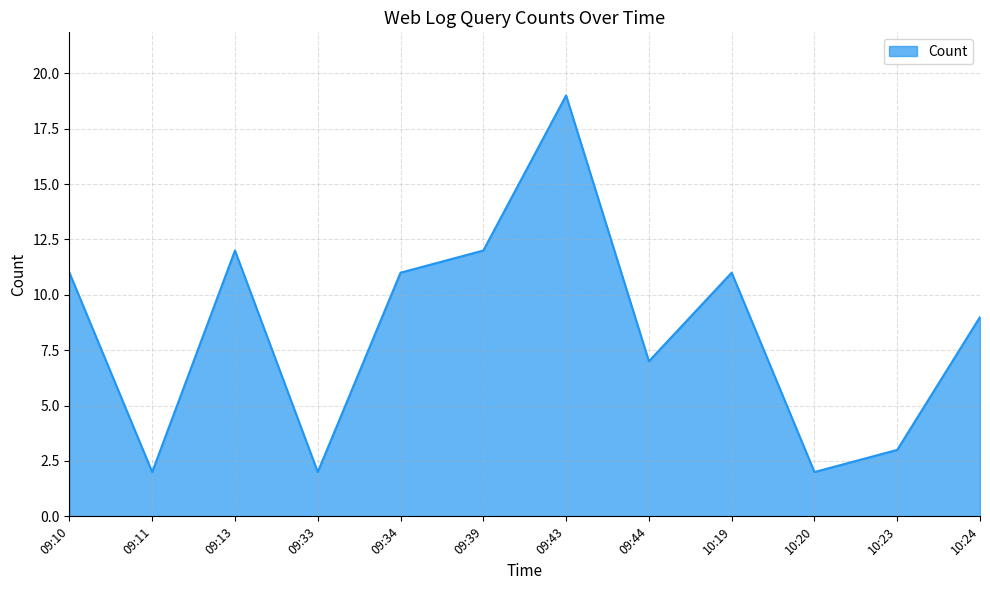

Reading left to right, list all the values displayed in this chart.

11	2	12	2	11	12	19	7	11	2	3	9